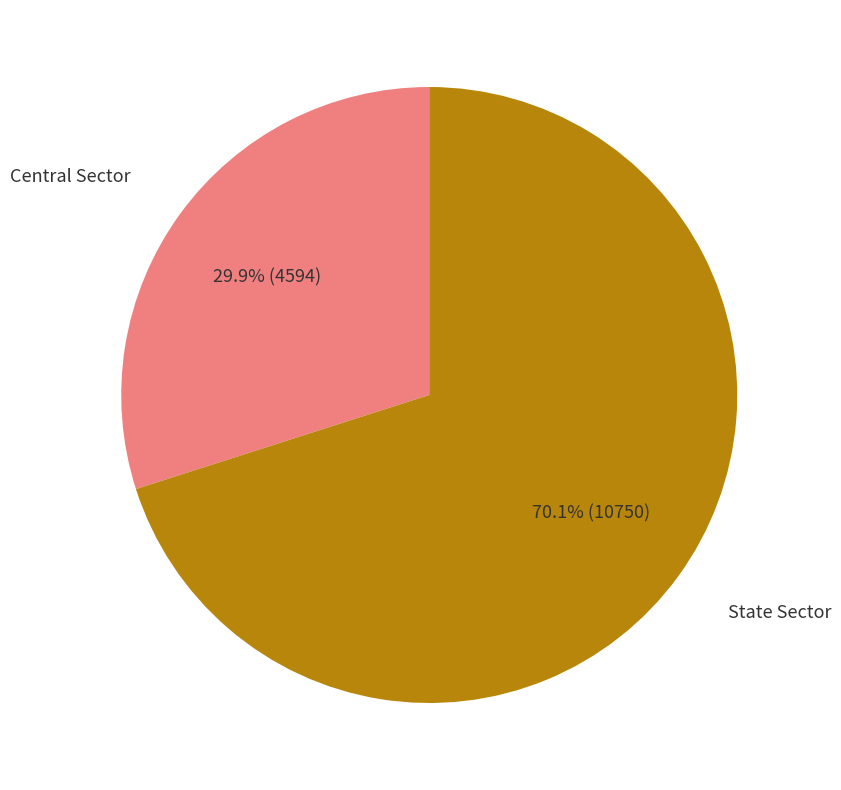

Does any single category account for the majority?

Yes